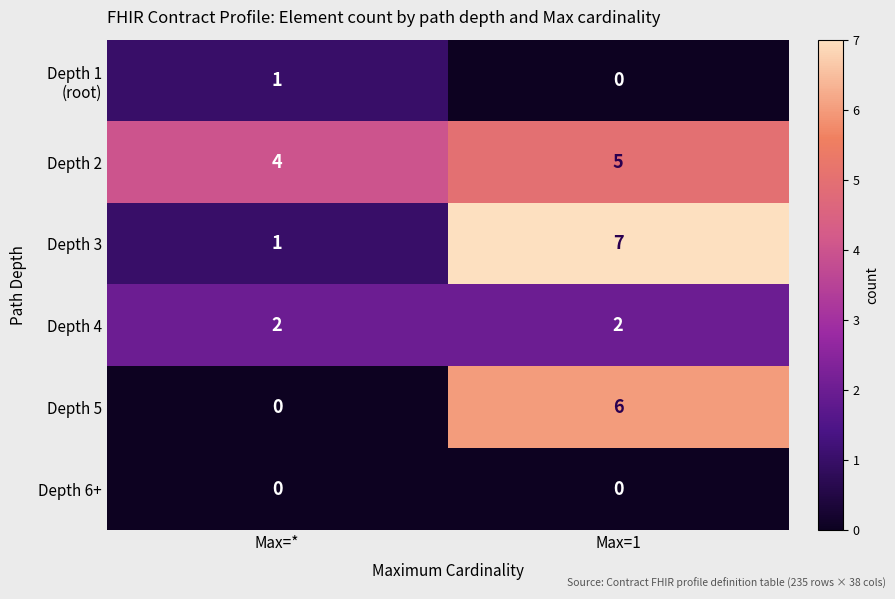

How many distinct data groups are displayed?

6